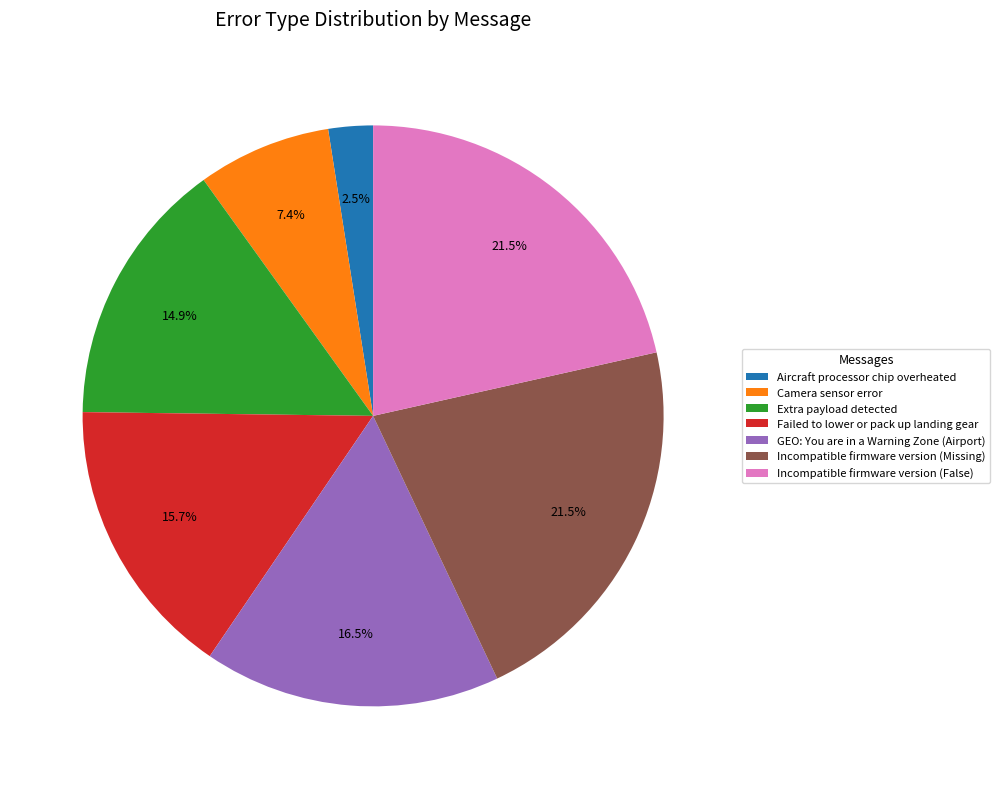

How many slices are in this pie chart?

7